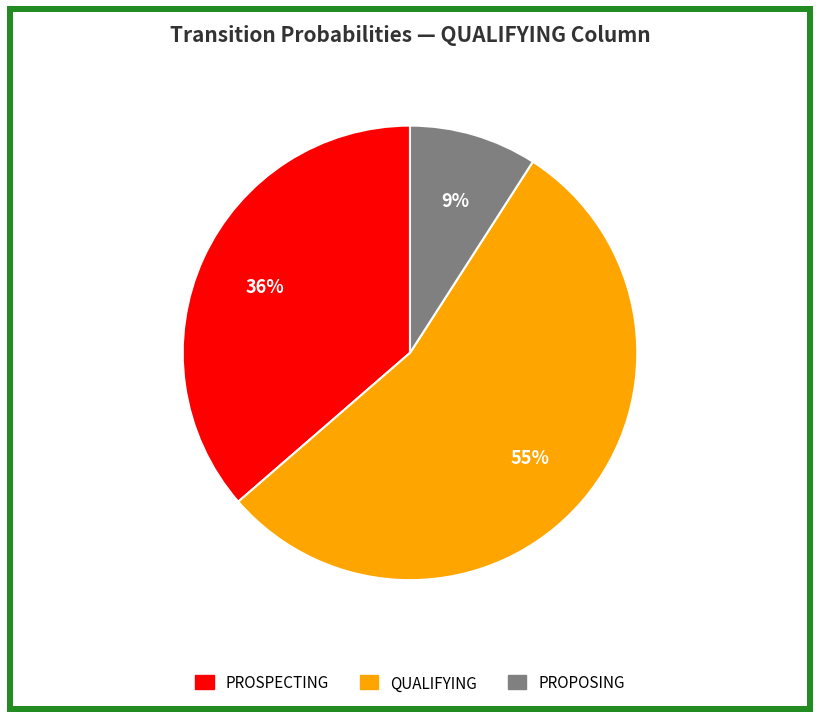

How many segments does this pie chart have?

3